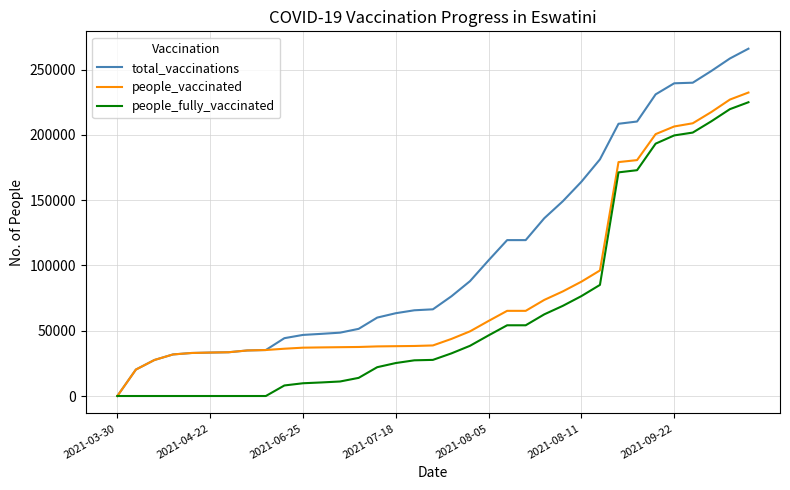

What is the maximum value for people_fully_vaccinated?

225042